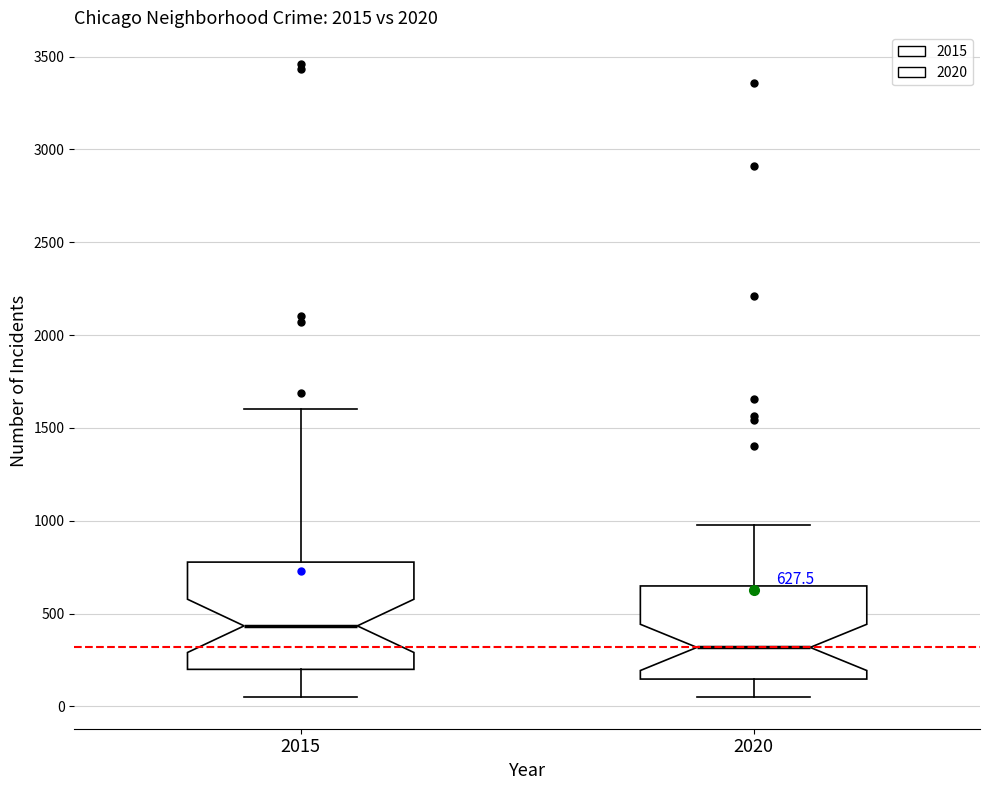

Which box's median line is the highest?

2015